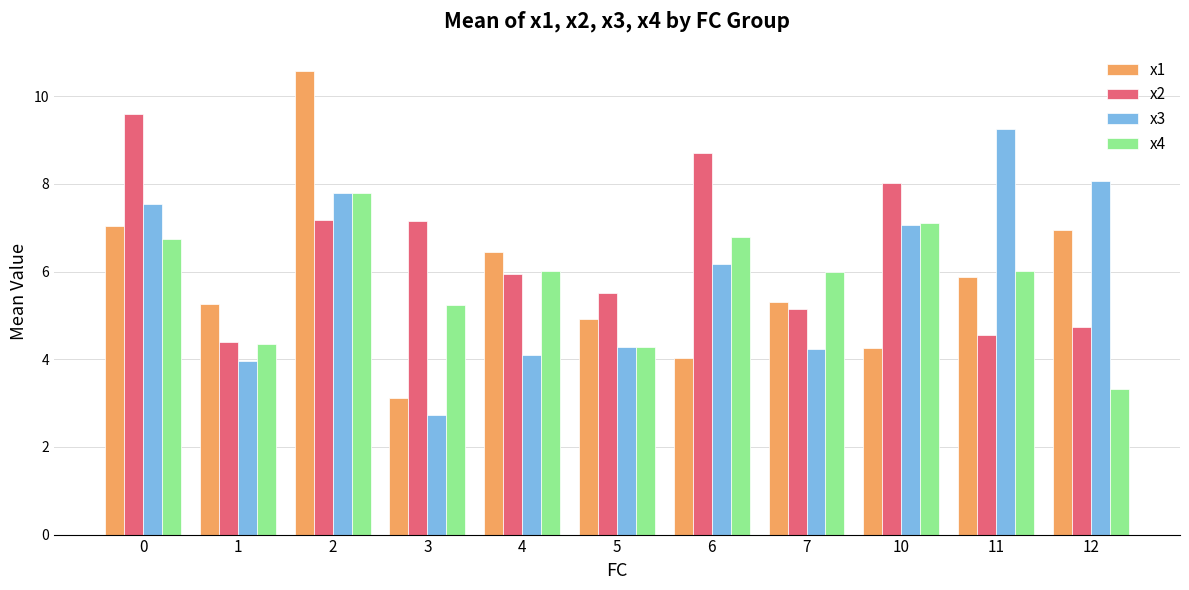

What is the value of the x2 bar at the 7th from the left?

8.7